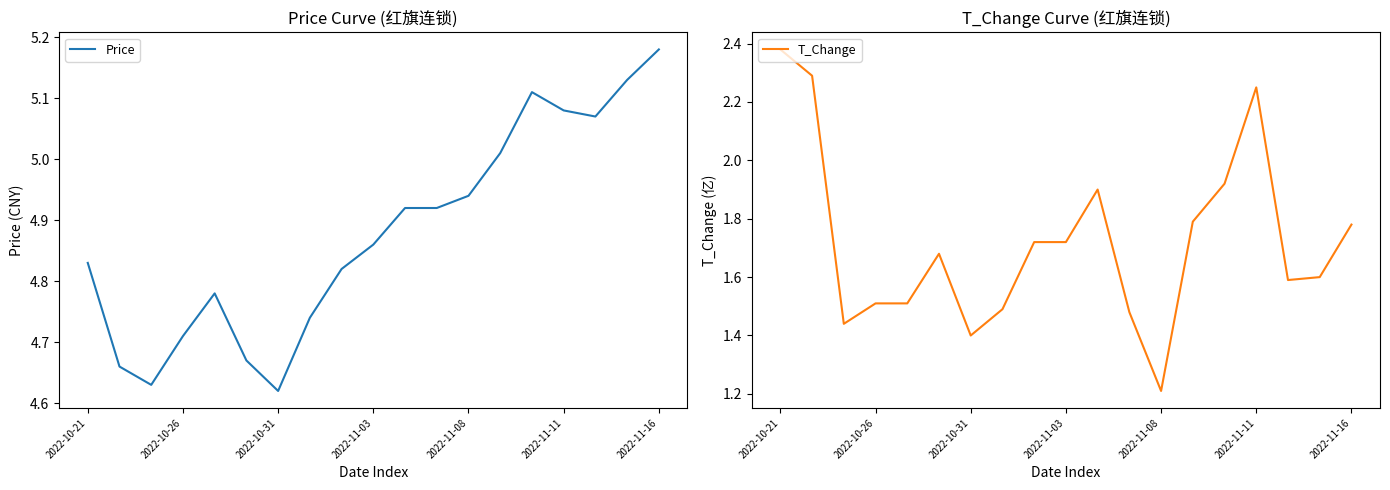

How many series are shown in this chart?

2